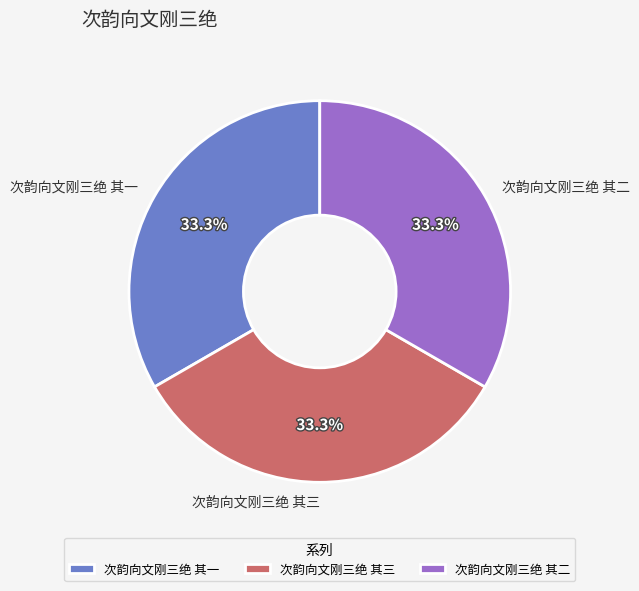

Combined, do 次韵向文刚三绝 其三 and 次韵向文刚三绝 其一 account for over 50%?

Yes